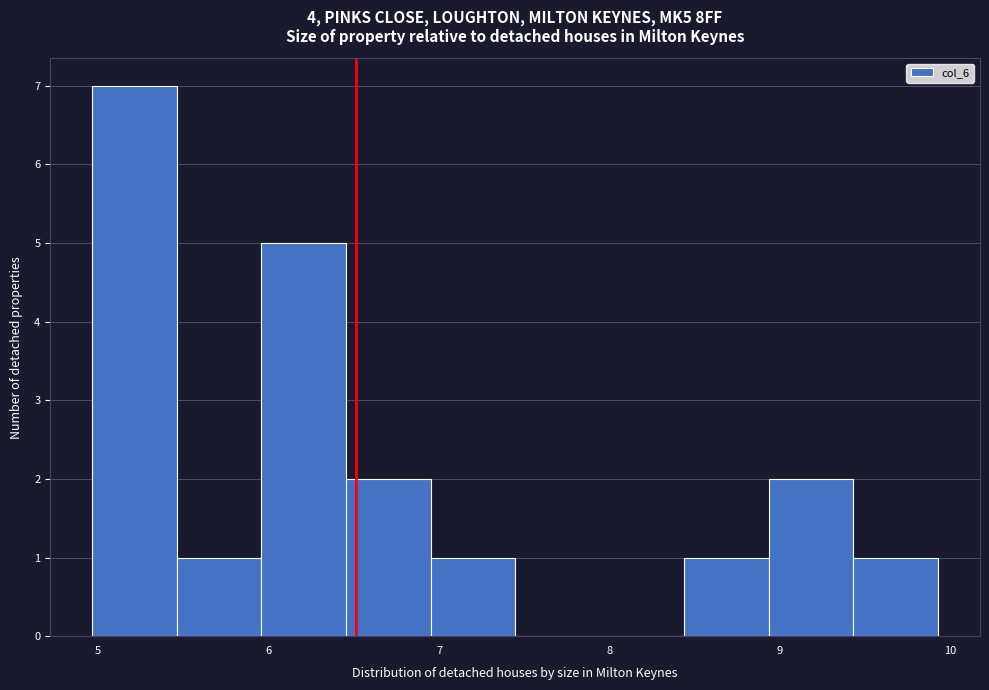

What is the height of the bar covering 6.9 to 7.4 on the x-axis? Neither the bar edges nor the heights are printed on the chart, so give them approximately, as read against the axes.

1